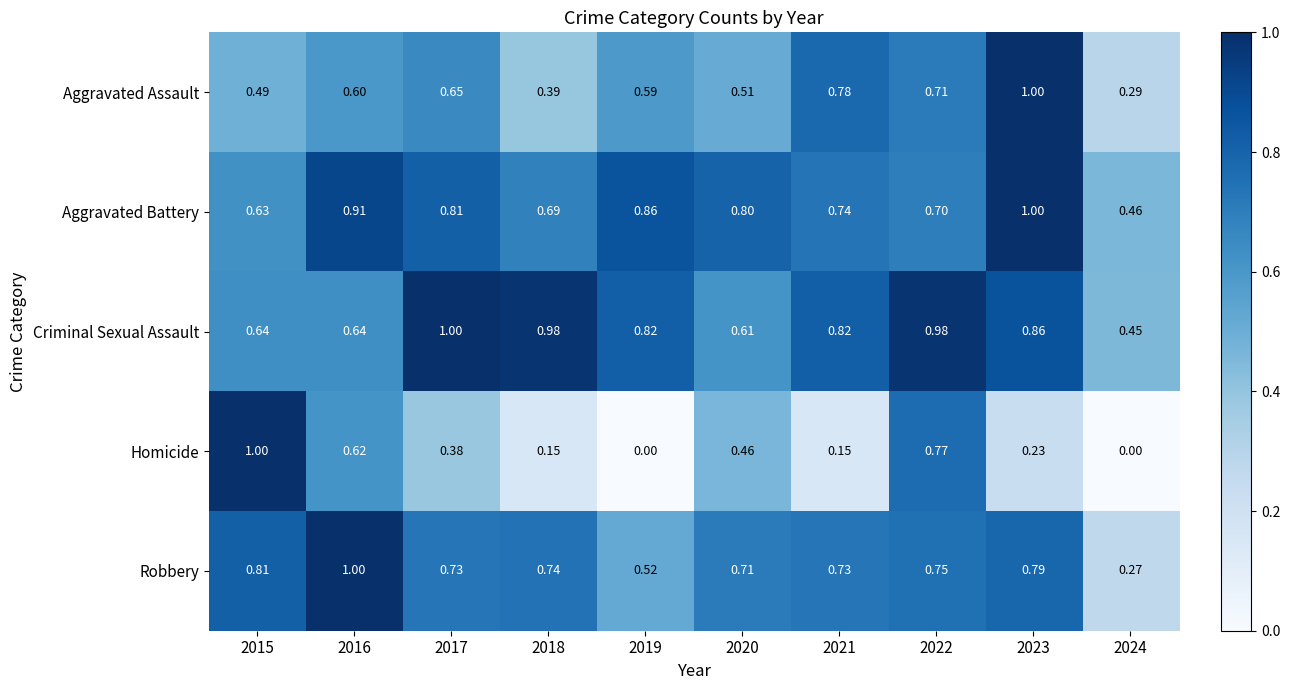

Count the number of categories in the chart.

10